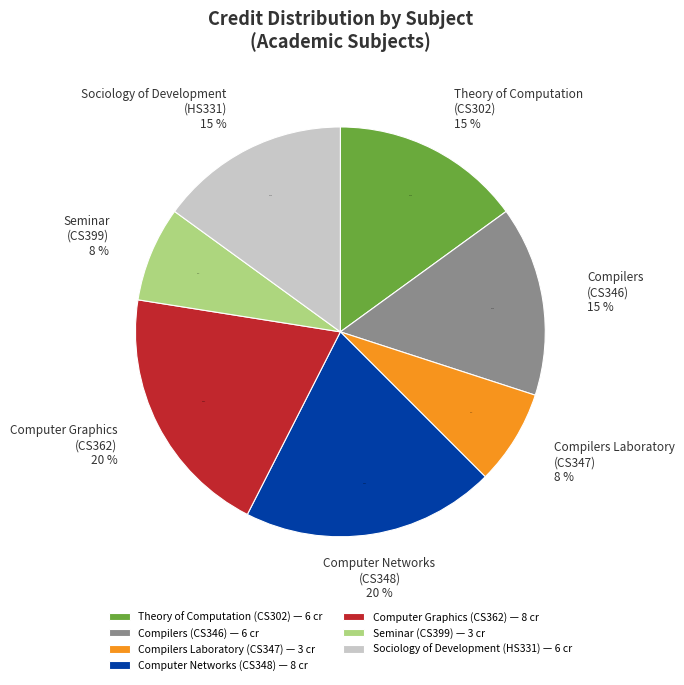

To the nearest percent, what is the average slice percentage?

14%